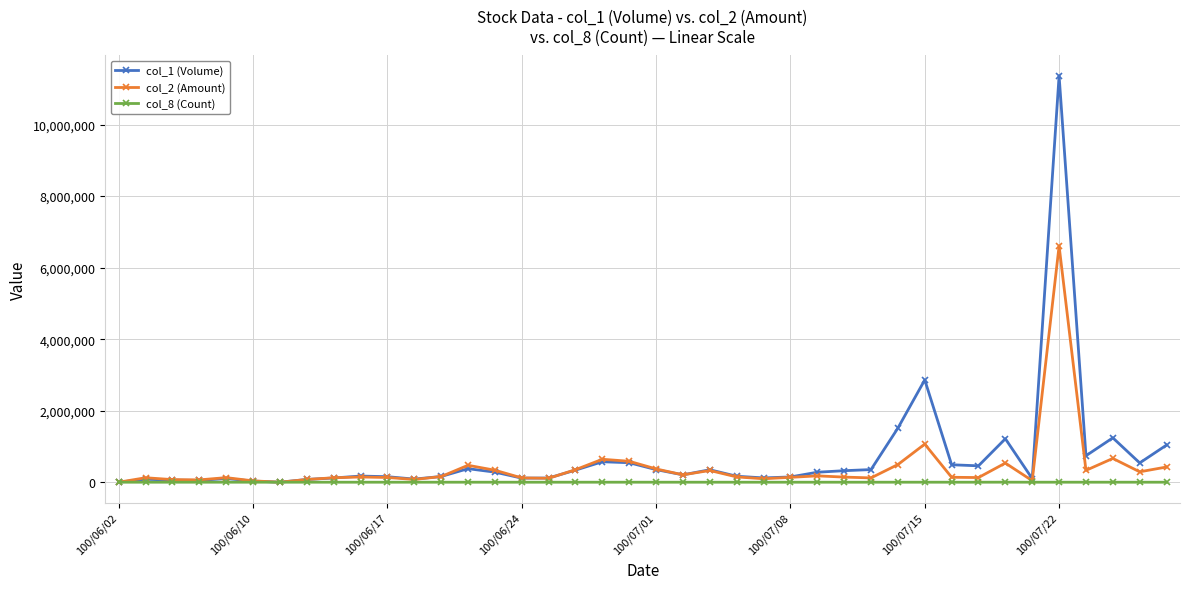

How many lines are shown in the chart?

3